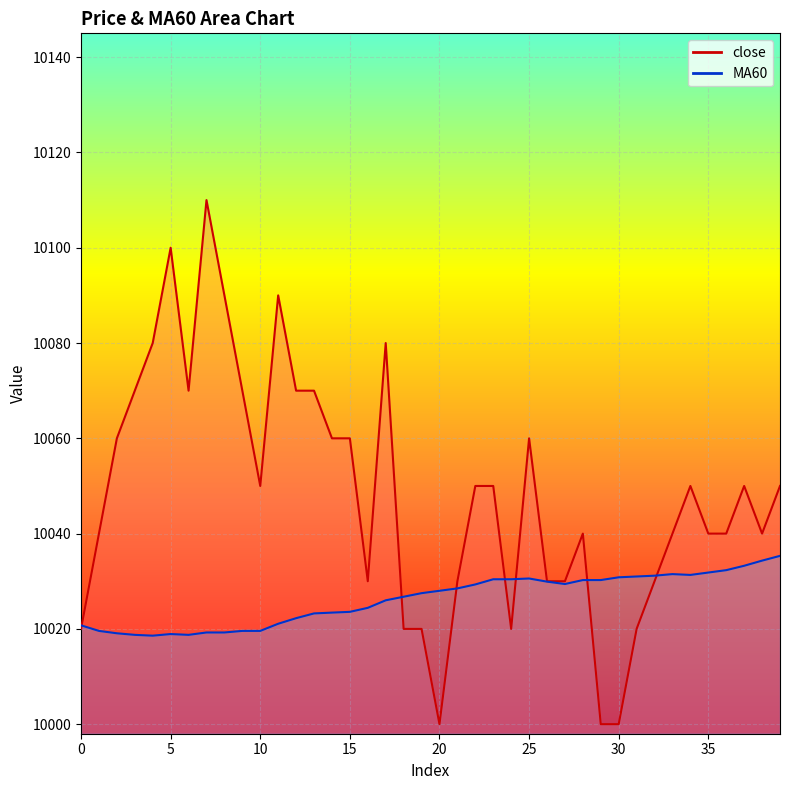

Which category has the highest value in the MA60 series?

39